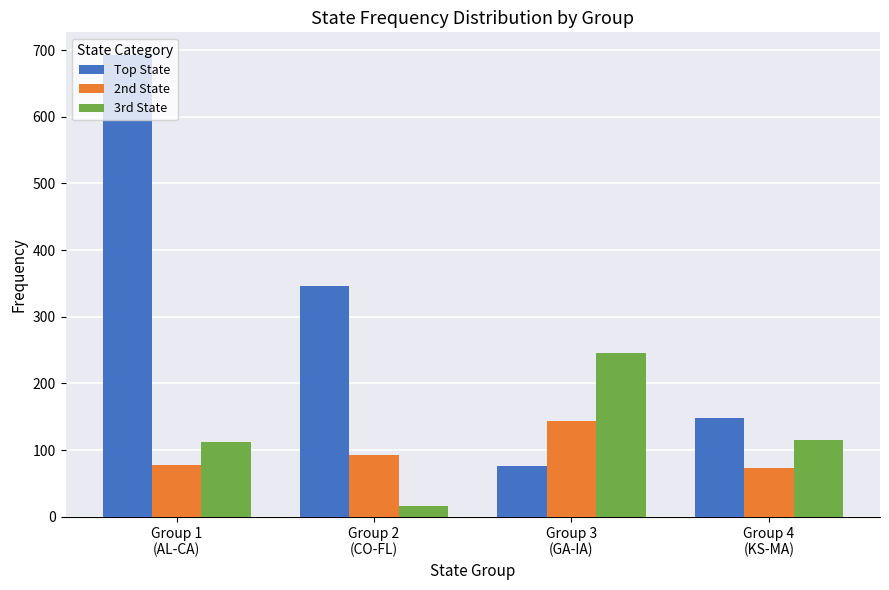

What are all the series names shown in the legend?

Top State, 2nd State, 3rd State